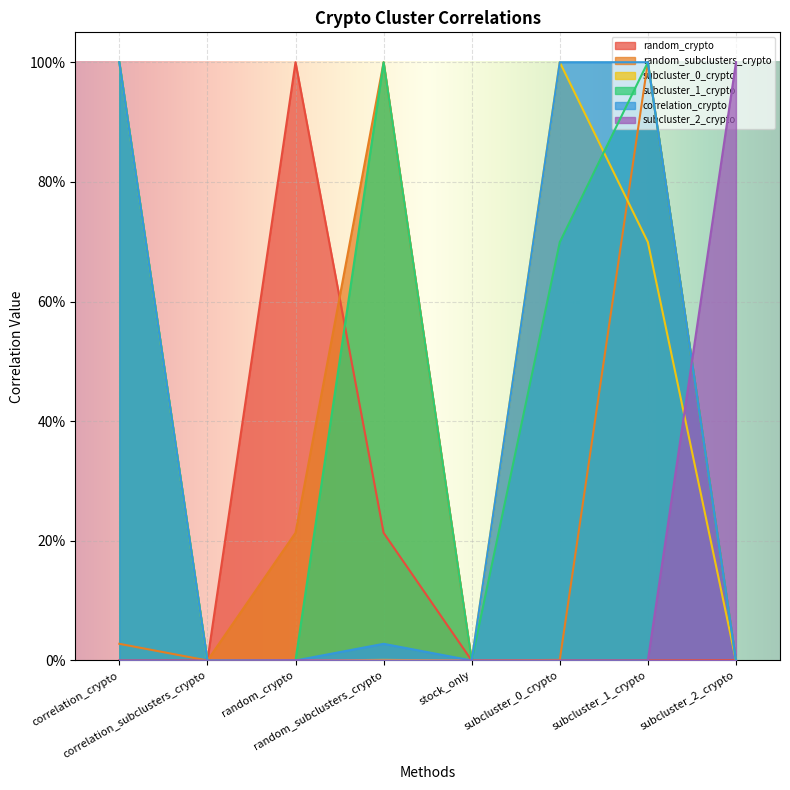

Rank the categories by subcluster_0_crypto value from highest to lowest.

correlation_crypto, subcluster_0_crypto, subcluster_1_crypto, random_subclusters_crypto, correlation_subclusters_crypto, random_crypto, stock_only, subcluster_2_crypto